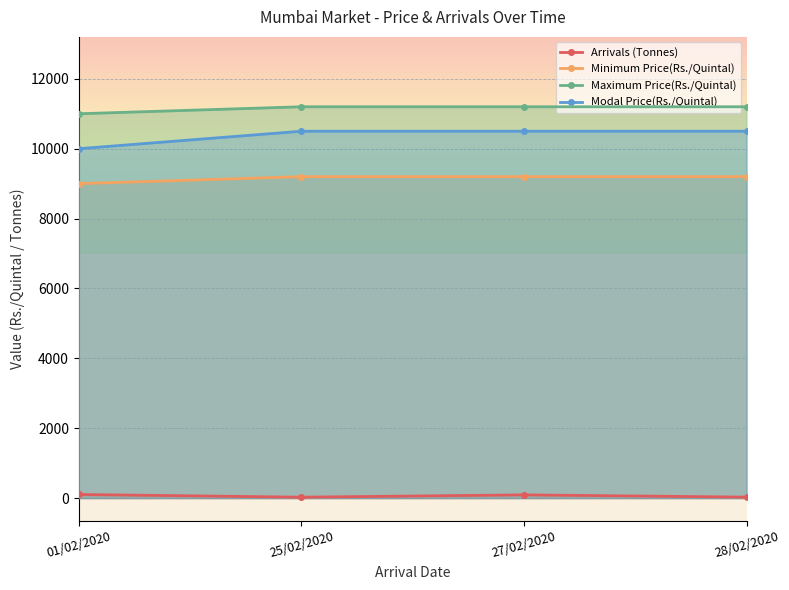

True or false: Arrivals (Tonnes) and Maximum Price(Rs./Quintal) cross at least once.

False